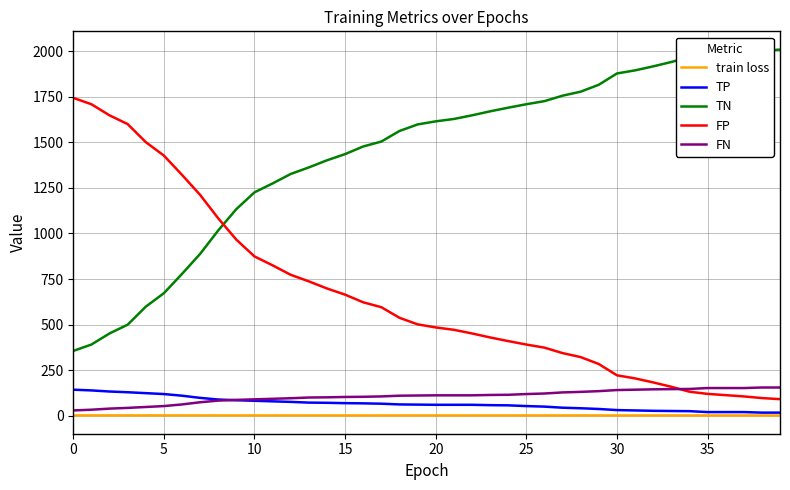

True or false: TP and TN intersect in this chart.

False